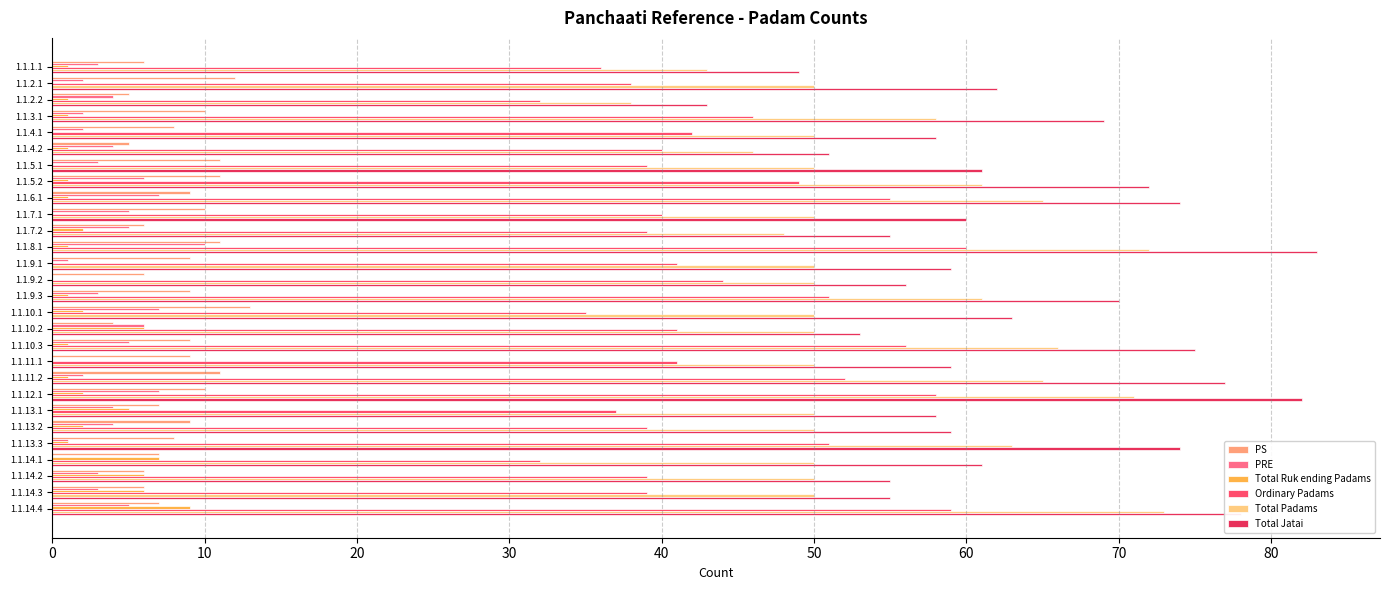

What is the sum of all Total Ruk ending Padams values?

58